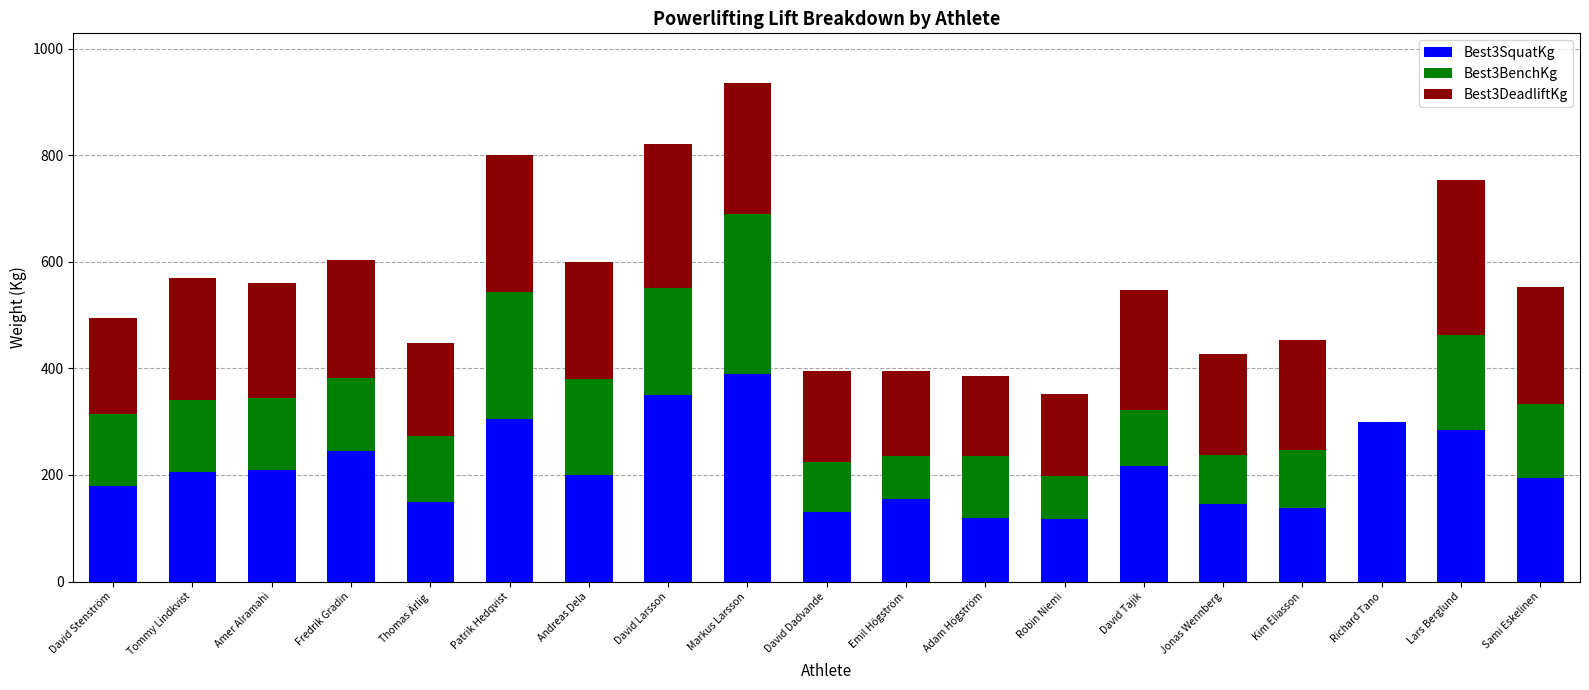

The value of Best3SquatKg at David Stenström is 180.0. True or false?

True